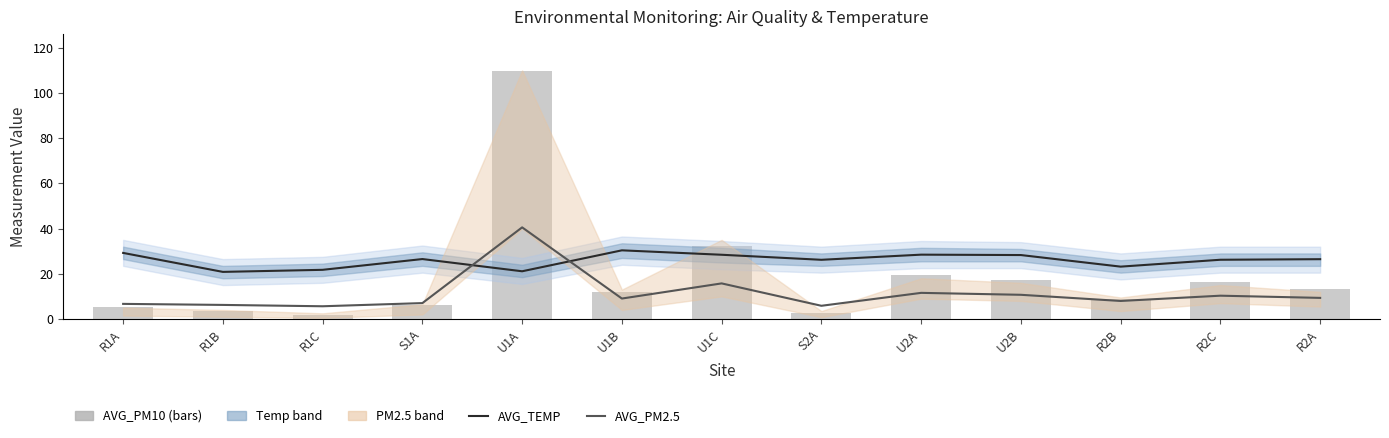

Between R2C and S1A, which is larger?

S1A